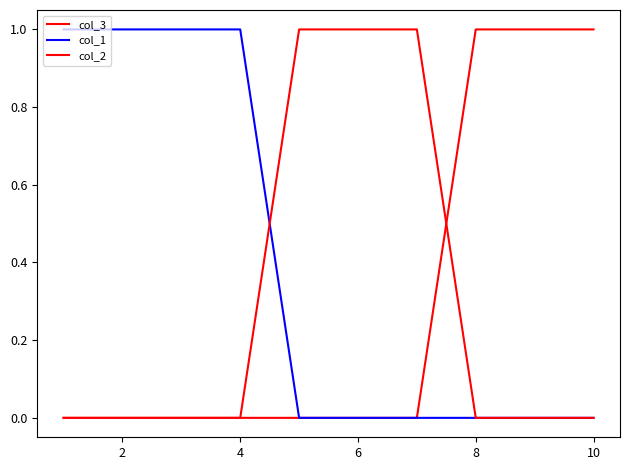

What is the difference between the maximum and minimum values in the col_2 series?

1